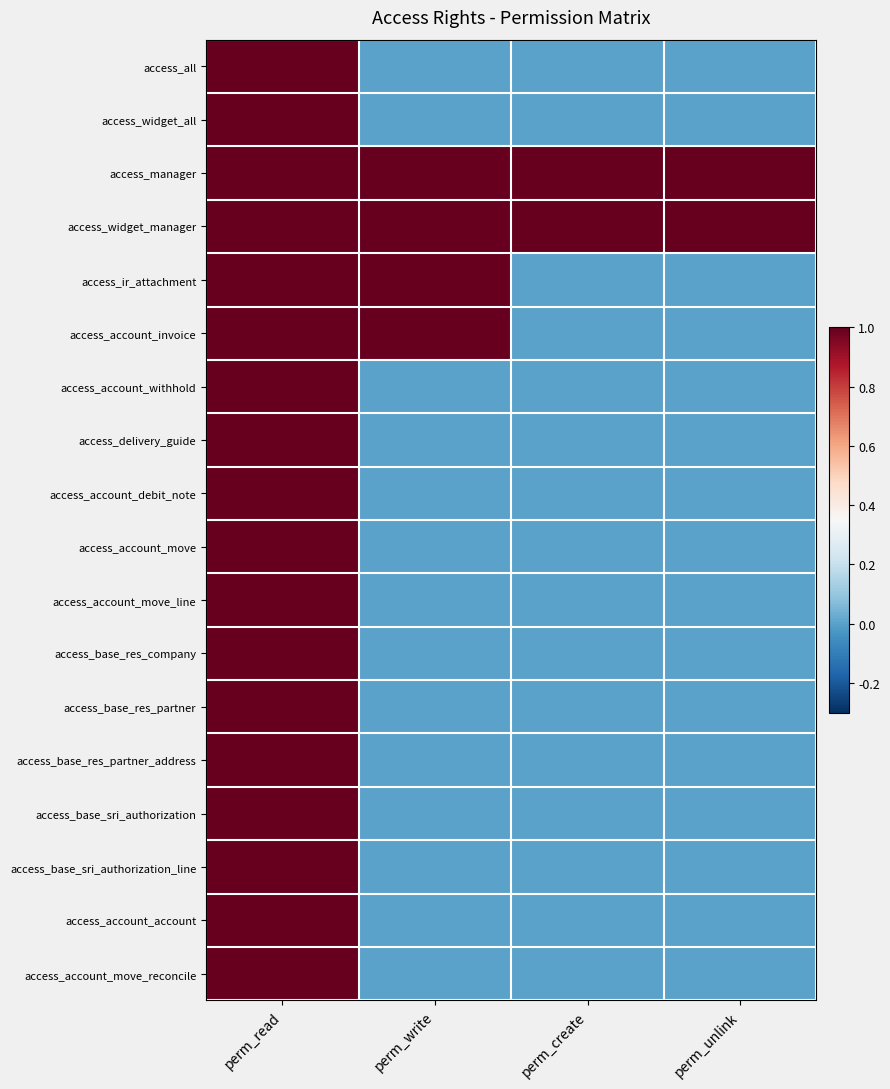

Reading left to right, transcribe all the data shown in this chart.

access_all: perm_read=1	perm_write=0	perm_create=0	perm_unlink=0
access_widget_all: perm_read=1	perm_write=0	perm_create=0	perm_unlink=0
access_manager: perm_read=1	perm_write=1	perm_create=1	perm_unlink=1
access_widget_manager: perm_read=1	perm_write=1	perm_create=1	perm_unlink=1
access_ir_attachment: perm_read=1	perm_write=1	perm_create=0	perm_unlink=0
access_account_invoice: perm_read=1	perm_write=1	perm_create=0	perm_unlink=0
access_account_withhold: perm_read=1	perm_write=0	perm_create=0	perm_unlink=0
access_delivery_guide: perm_read=1	perm_write=0	perm_create=0	perm_unlink=0
access_account_debit_note: perm_read=1	perm_write=0	perm_create=0	perm_unlink=0
access_account_move: perm_read=1	perm_write=0	perm_create=0	perm_unlink=0
access_account_move_line: perm_read=1	perm_write=0	perm_create=0	perm_unlink=0
access_base_res_company: perm_read=1	perm_write=0	perm_create=0	perm_unlink=0
access_base_res_partner: perm_read=1	perm_write=0	perm_create=0	perm_unlink=0
access_base_res_partner_address: perm_read=1	perm_write=0	perm_create=0	perm_unlink=0
access_base_sri_authorization: perm_read=1	perm_write=0	perm_create=0	perm_unlink=0
access_base_sri_authorization_line: perm_read=1	perm_write=0	perm_create=0	perm_unlink=0
access_account_account: perm_read=1	perm_write=0	perm_create=0	perm_unlink=0
access_account_move_reconcile: perm_read=1	perm_write=0	perm_create=0	perm_unlink=0